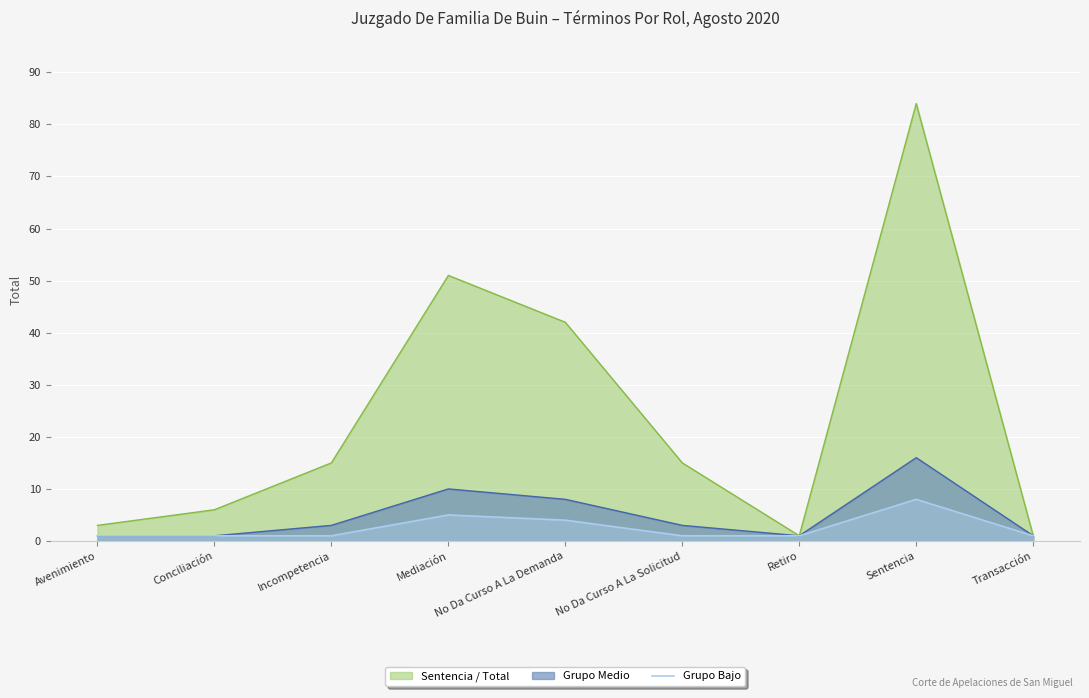

What is the approximate value of Sentencia / Total at Sentencia?

84